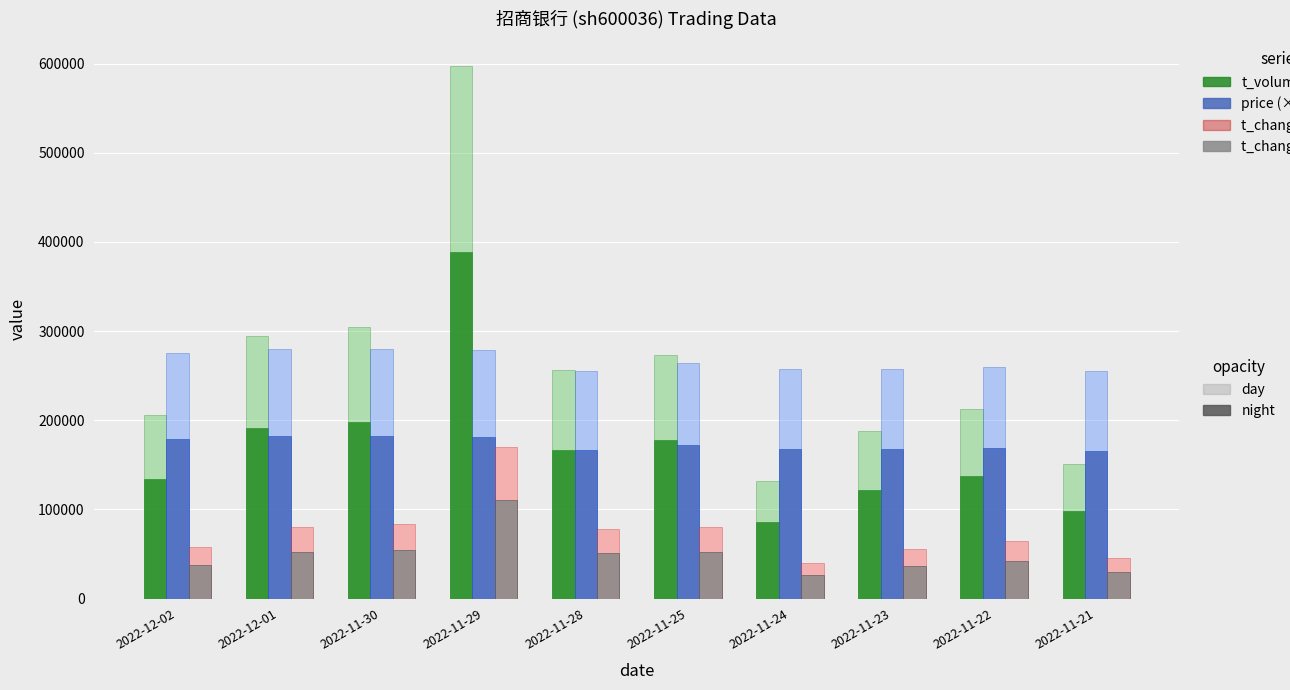

At which category is the sum across all series the highest?

2022-11-29